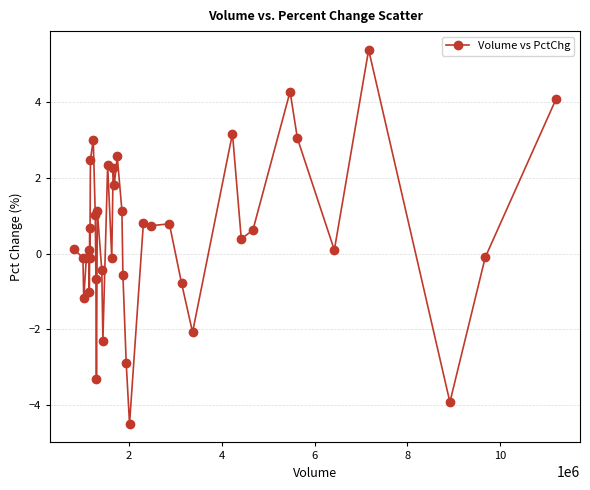

True or false: there are more than 1 points higher than both neighbors.

True